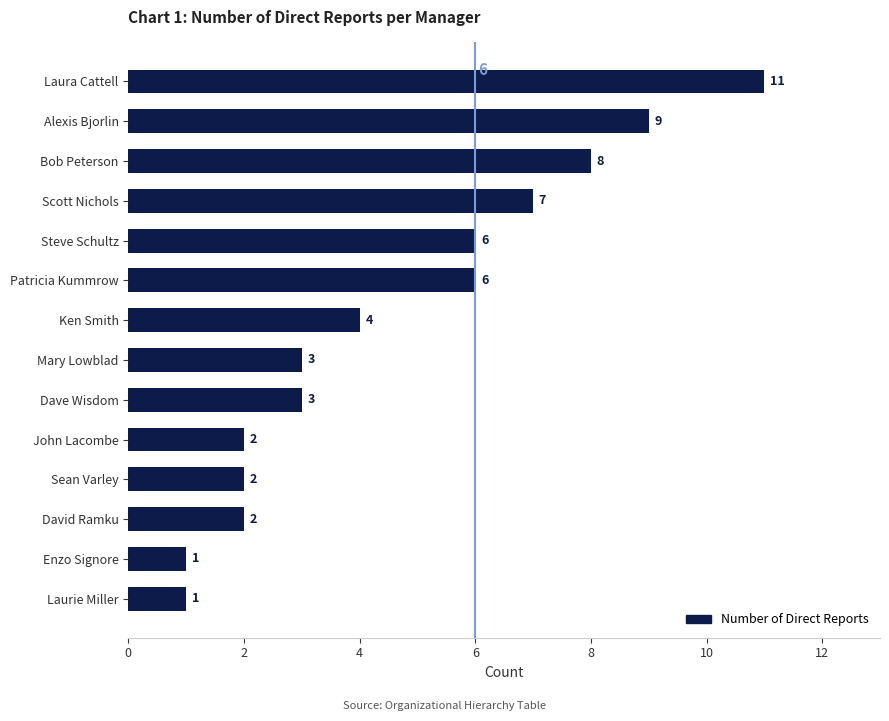

Read the value at Bob Peterson, to the nearest 5.

10